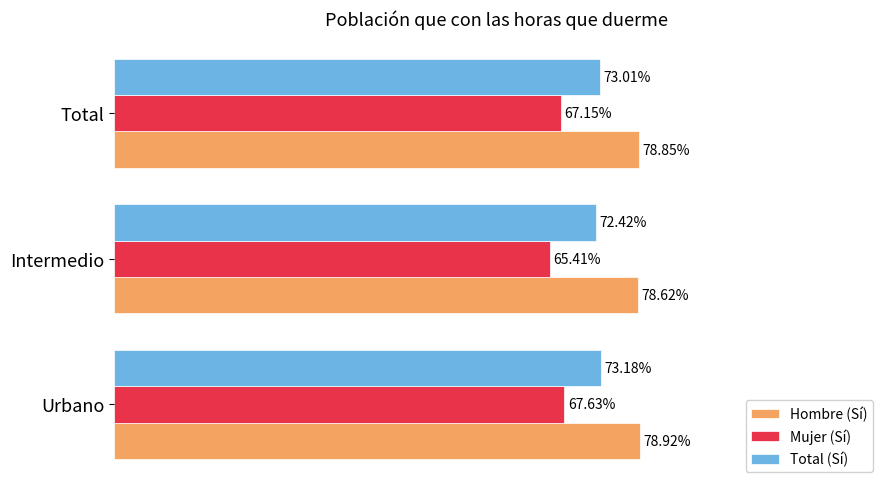

Rank the series by their average value, from lowest to highest.

Mujer (Sí), Total (Sí), Hombre (Sí)